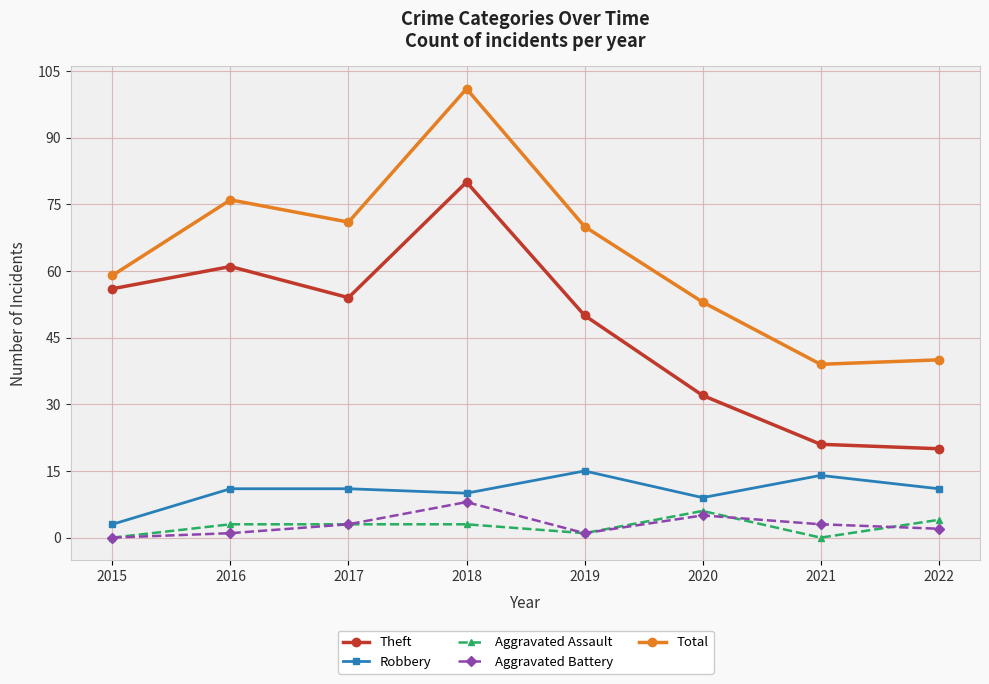

At which category does Total reach its first local peak?

2016